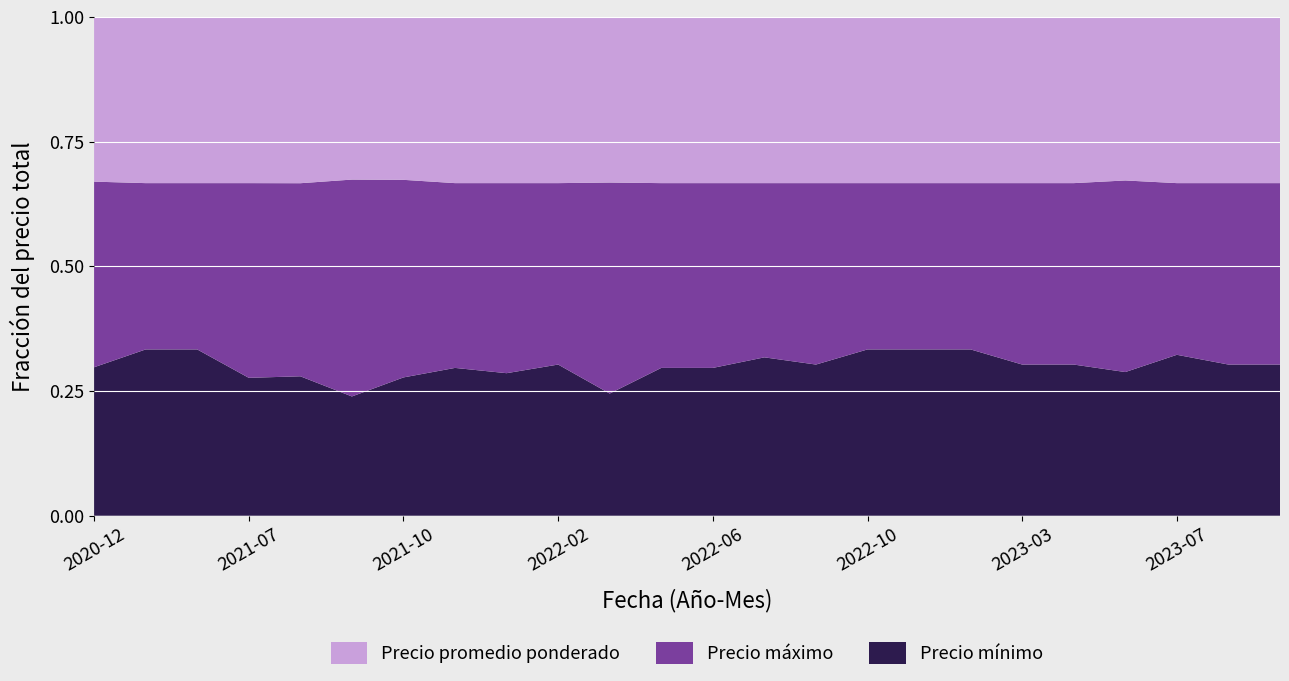

Reading left to right, extract all data points from this chart.

Precio promedio ponderado: 2020-12=888	2021-03=1000	2021-05=1000	2021-07=2050	2021-08=2327	2021-09=1501	2021-10=825	2021-11=900	2022-01=1050	2022-02=1100	2022-03=1492	2022-04=900	2022-06=900	2022-08=2100	2022-09=1100	2022-10=1000	2023-01=1000	2023-02=1800	2023-03=1100	2023-04=1100	2023-05=1025	2023-07=1550	2023-08=1100	2023-12=1100
Precio máximo: 2020-12=1000	2021-03=1000	2021-05=1000	2021-07=2400	2021-08=2700	2021-09=2000	2021-10=1000	2021-11=1000	2022-01=1200	2022-02=1200	2022-03=1900	2022-04=1000	2022-06=1000	2022-08=2200	2022-09=1200	2022-10=1000	2023-01=1000	2023-02=1800	2023-03=1200	2023-04=1200	2023-05=1200	2023-07=1600	2023-08=1200	2023-12=1200
Precio mínimo: 2020-12=800	2021-03=1000	2021-05=1000	2021-07=1700	2021-08=1950	2021-09=1100	2021-10=700	2021-11=800	2022-01=900	2022-02=1000	2022-03=1100	2022-04=800	2022-06=800	2022-08=2000	2022-09=1000	2022-10=1000	2023-01=1000	2023-02=1800	2023-03=1000	2023-04=1000	2023-05=900	2023-07=1500	2023-08=1000	2023-12=1000